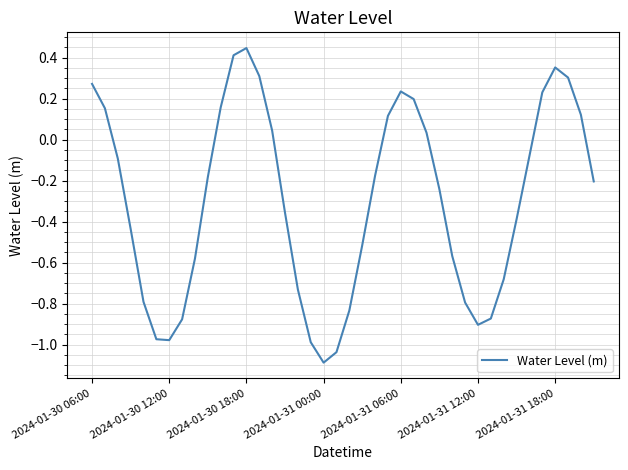

What is the sum of all values?

-12.0